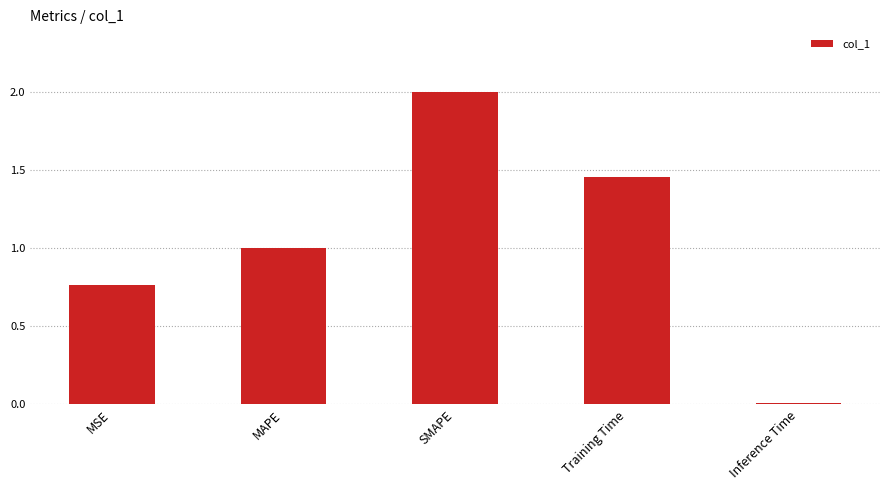

What is the change in value from SMAPE to Training Time?

-0.5